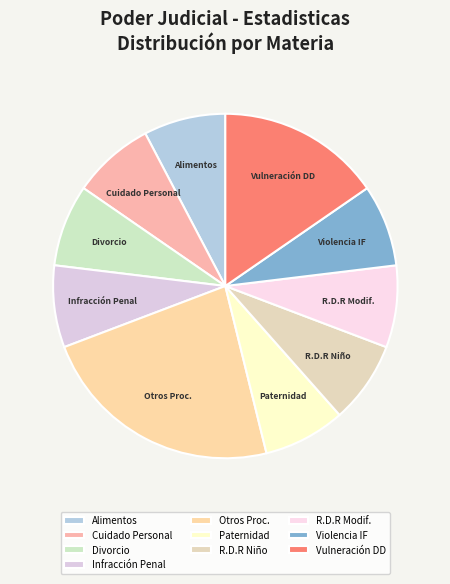

What is the ratio of the value at Infracción Penal to the value at Paternidad?

1.0